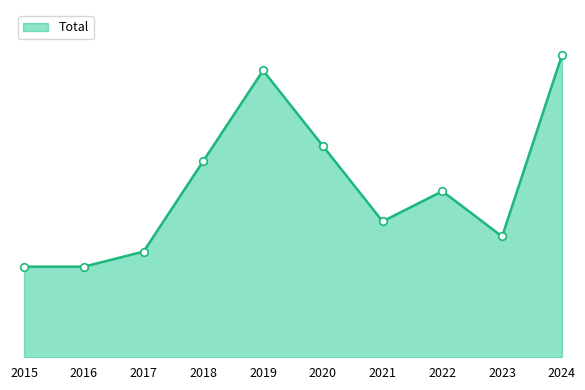

Is this an area chart (filled region under the line)?

Yes